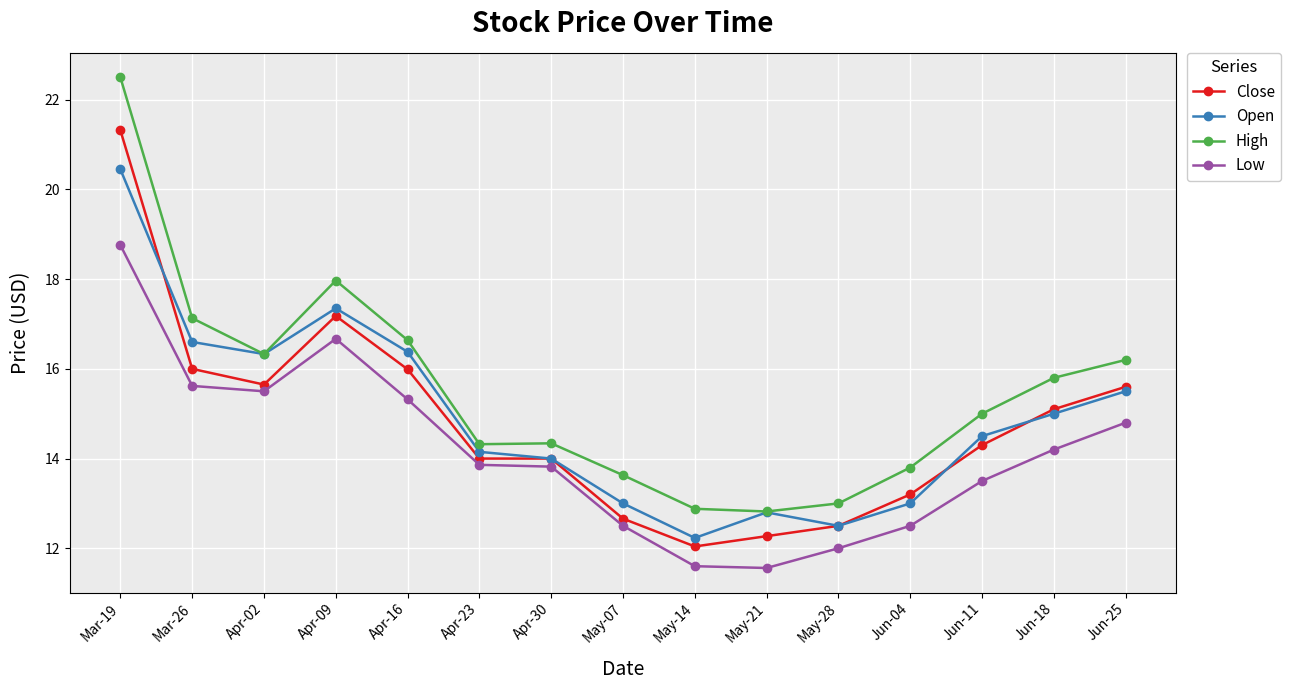

How many series are shown in this chart?

4